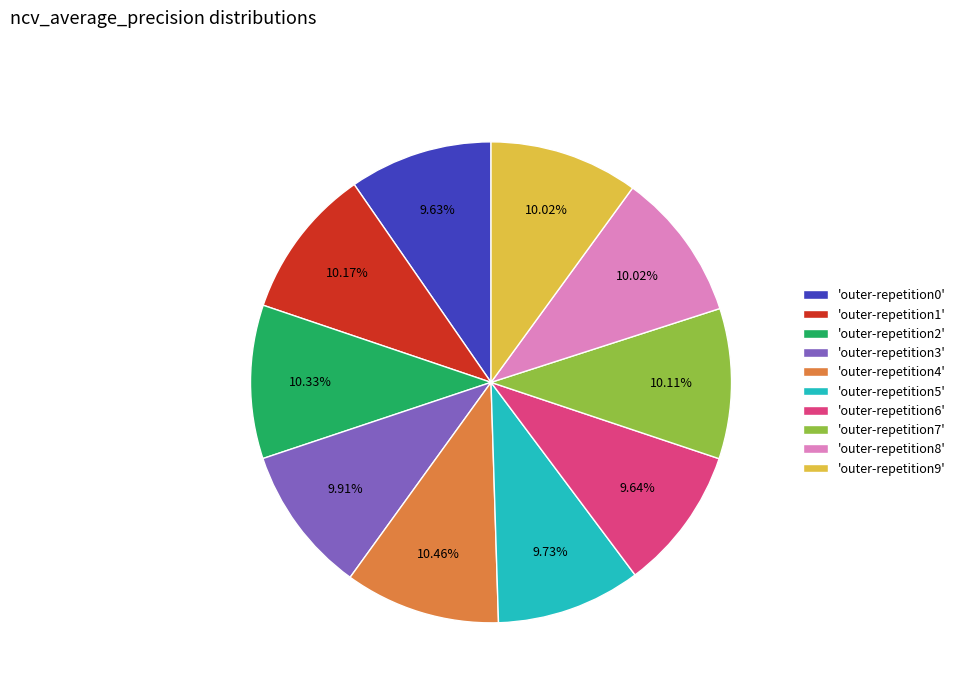

Is there a majority slice in this chart?

No